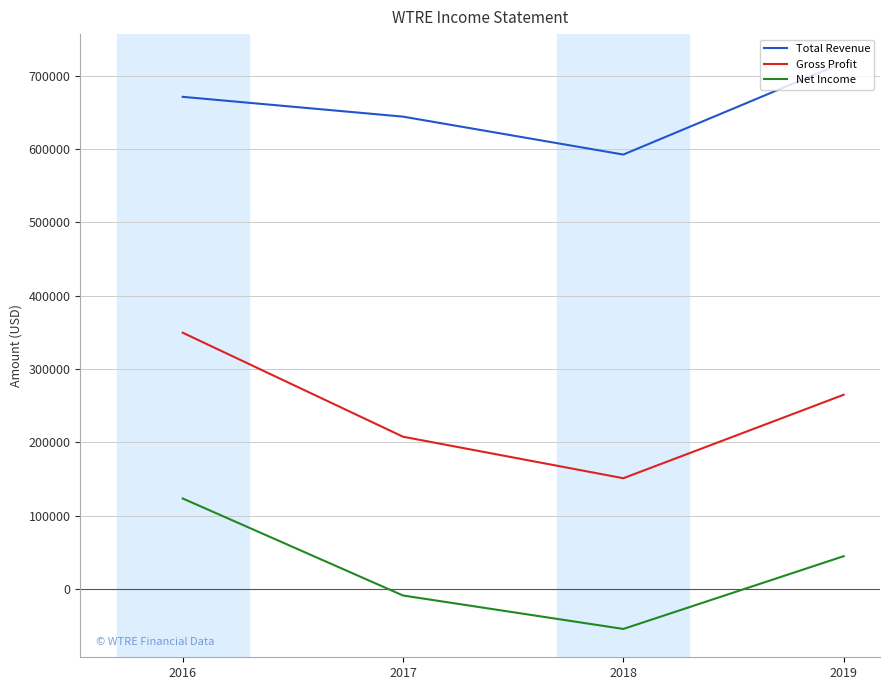

True or false: Total Revenue has more than 0 interior local peaks.

False